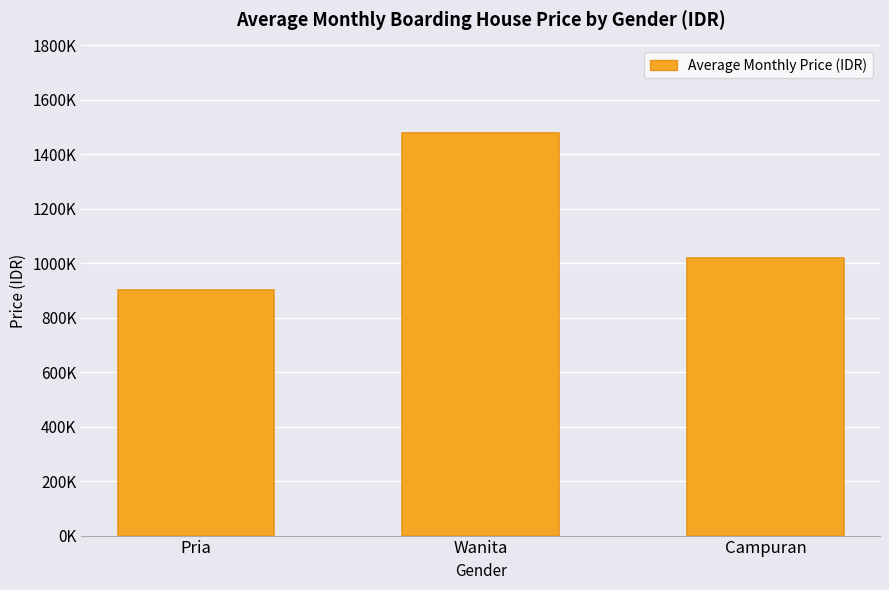

At which category does the chart reach its minimum across all series?

Pria